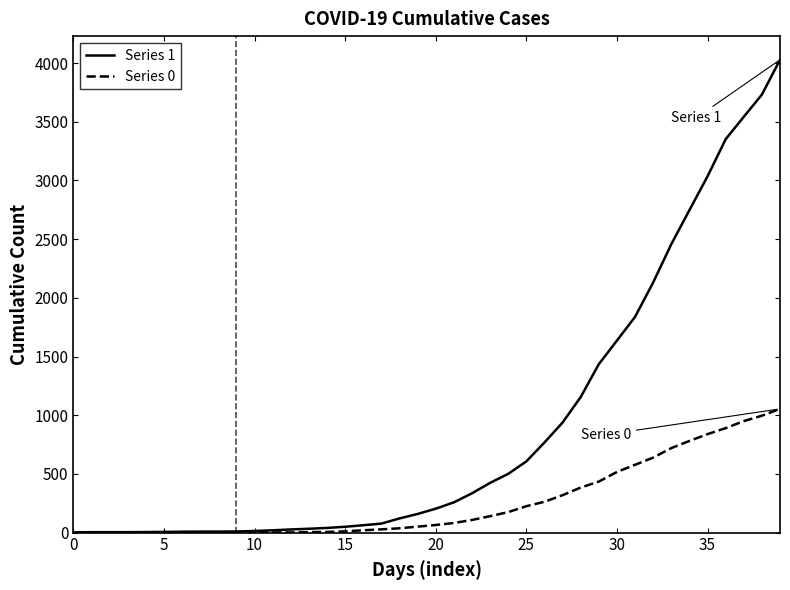

How many values in the Series 0 series are below 65?

20